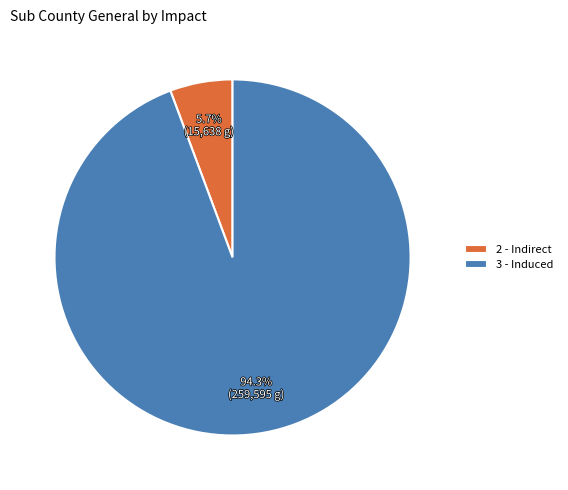

Rank the categories by value from highest to lowest.

3 - Induced, 2 - Indirect